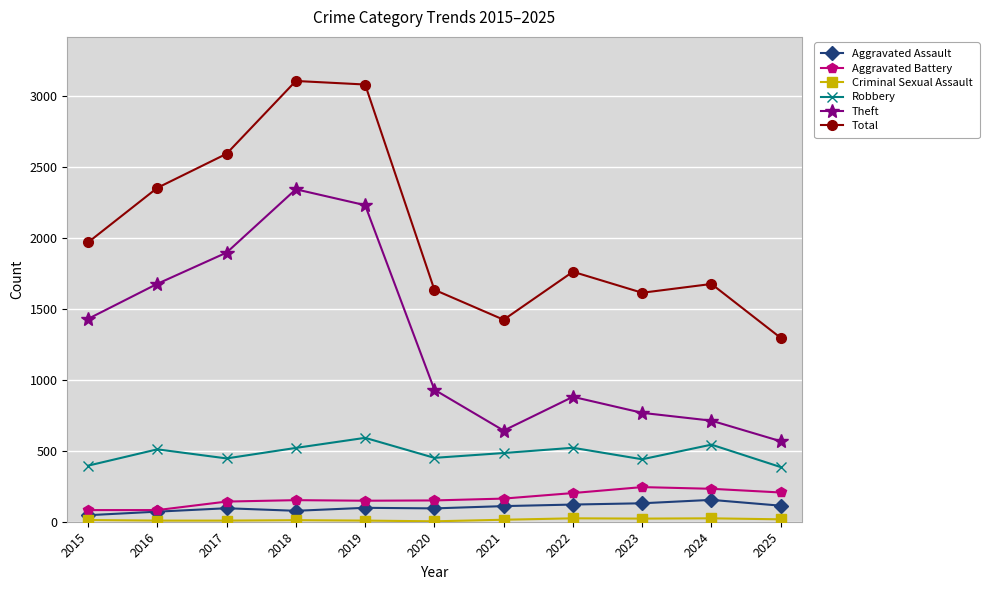

How many distinct data groups are displayed?

6